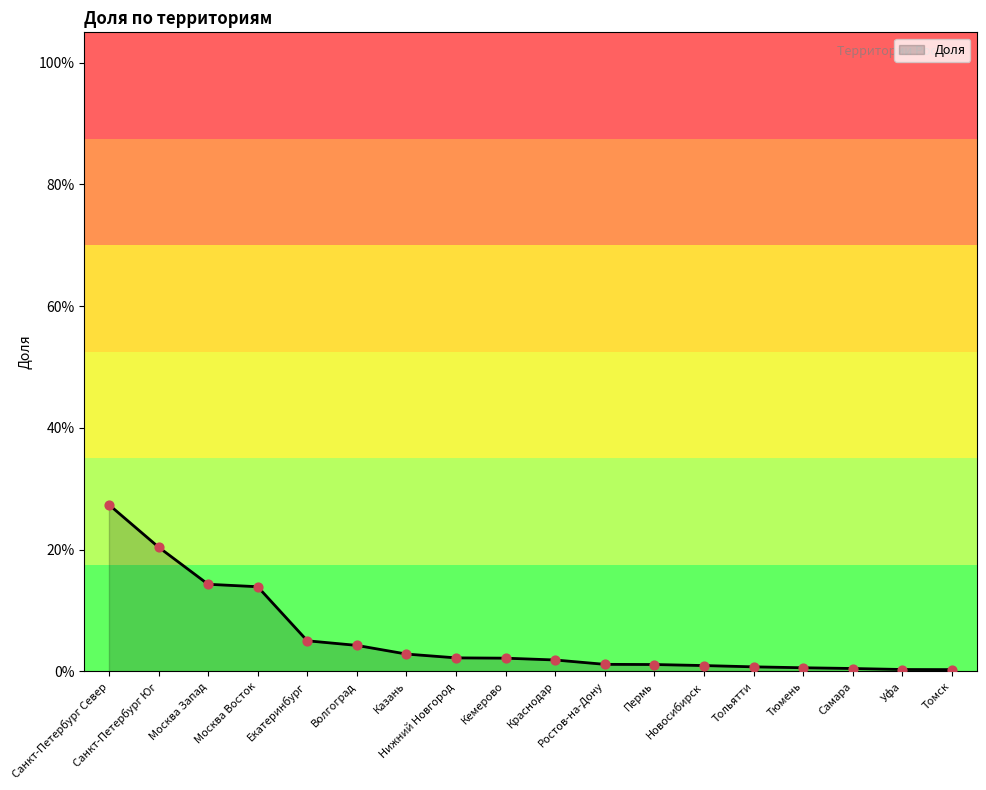

What is the change in value from Санкт-Петербург Юг to Москва Запад?

-0.1